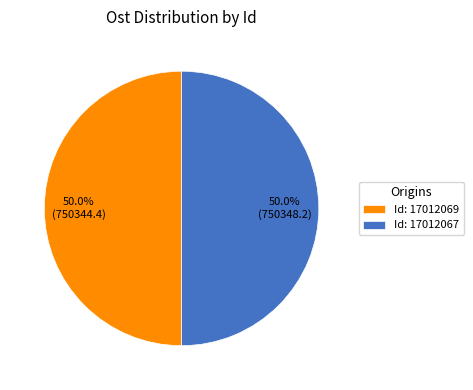

What is the ratio of the value at Id: 17012069 to the value at Id: 17012067?

1.0